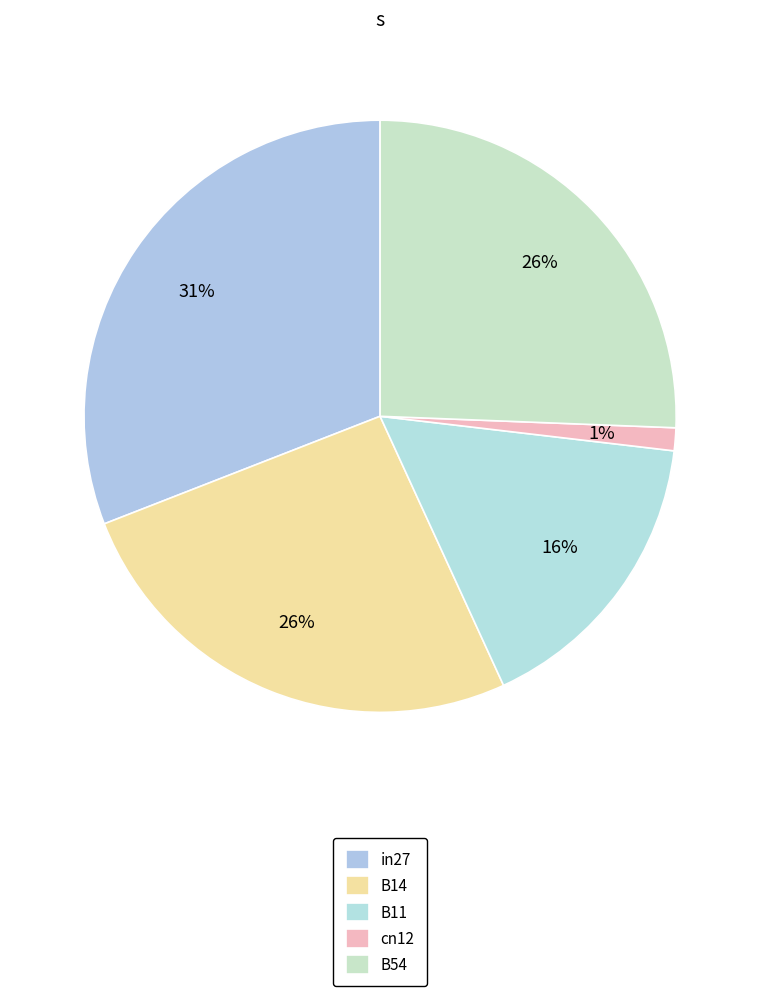

Which category has the smallest portion of the pie?

cn12